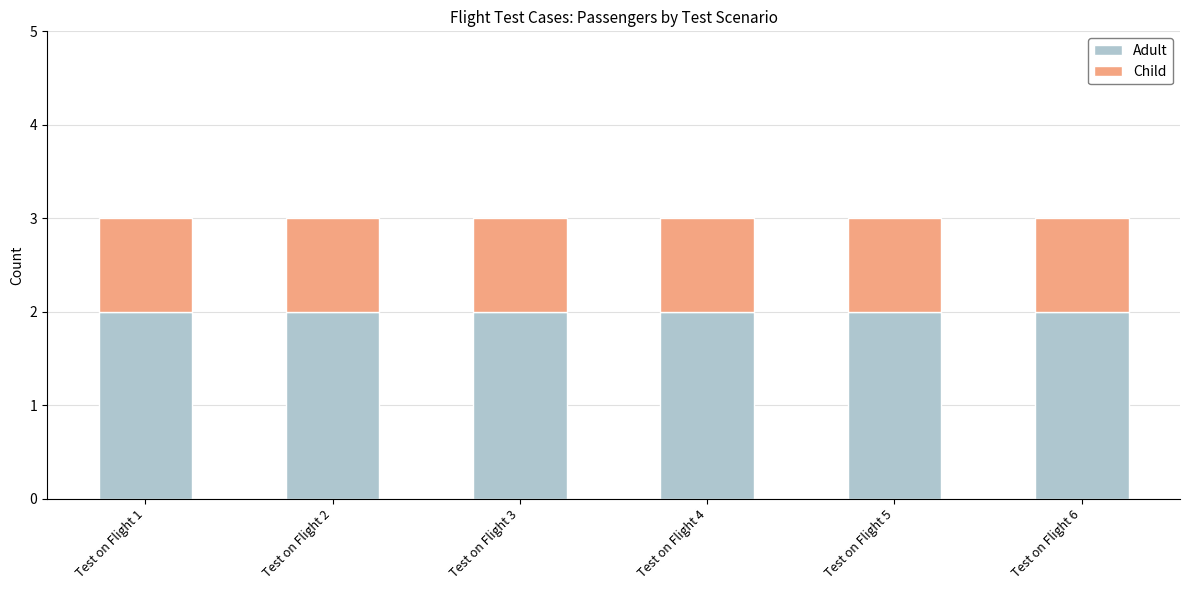

True or false: Adult has a value of 2 at Test on Flight 1.

True